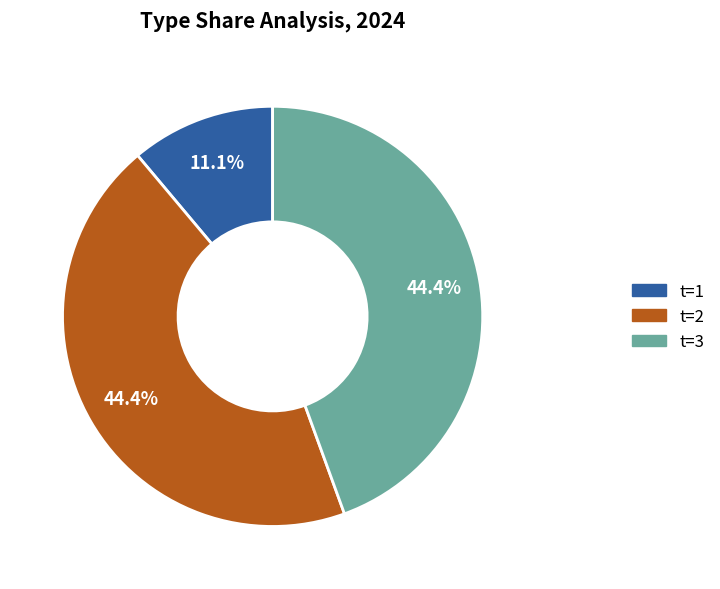

Is there any slice that represents more than half of the pie?

No